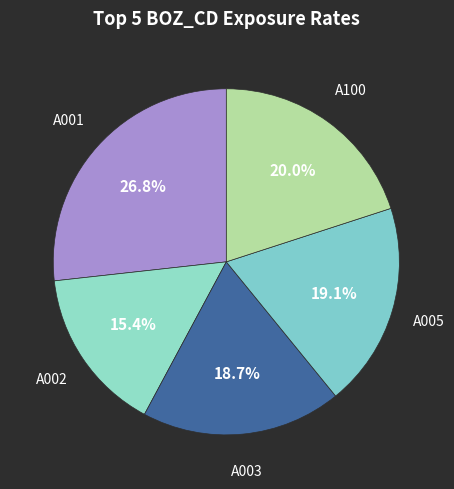

To the nearest percent, what is the difference between the largest and smallest slice percentages?

11%